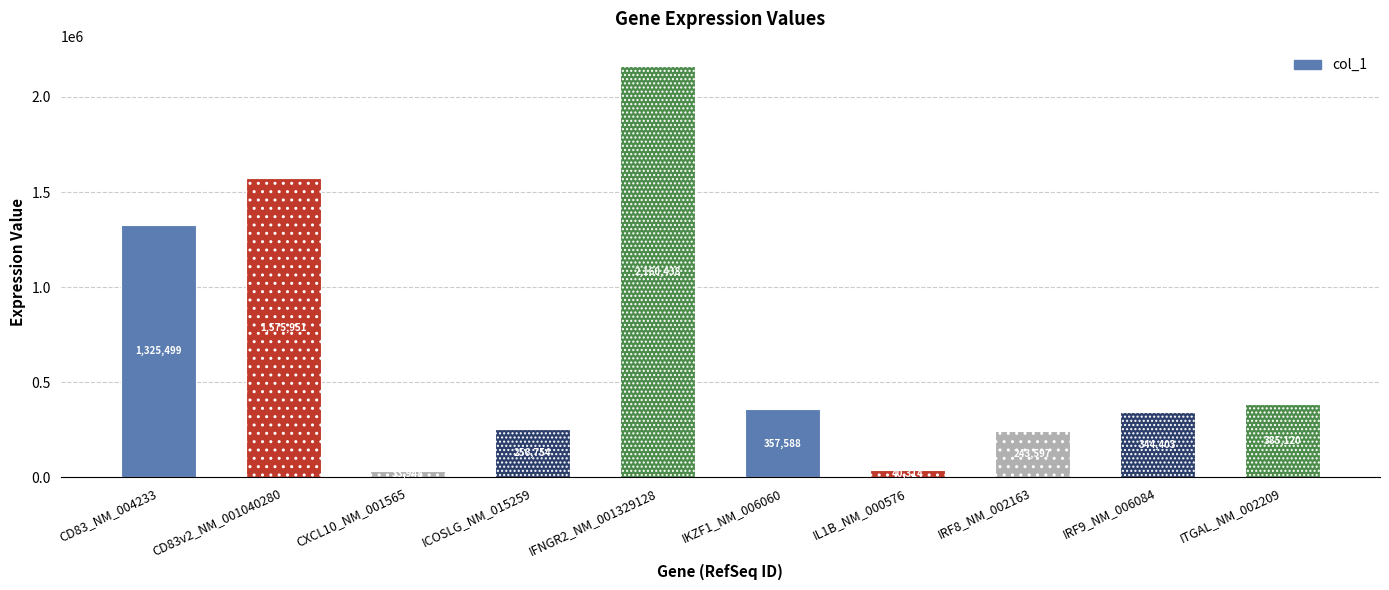

Which category has the lowest value across all series?

CXCL10_NM_001565